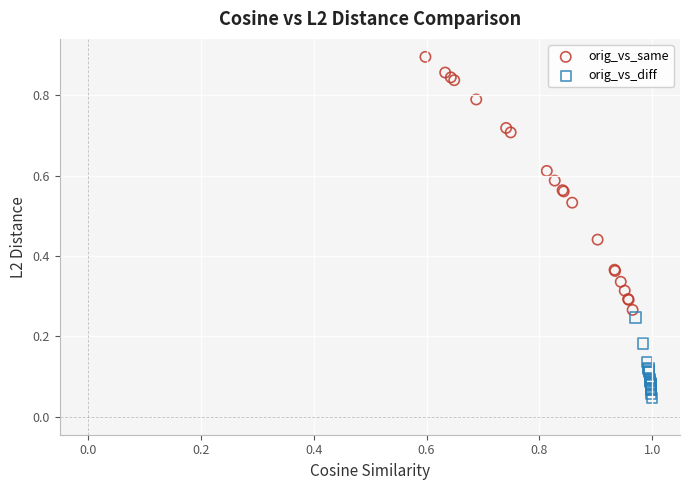

Which series has the widest spread of Y values?

orig_vs_same